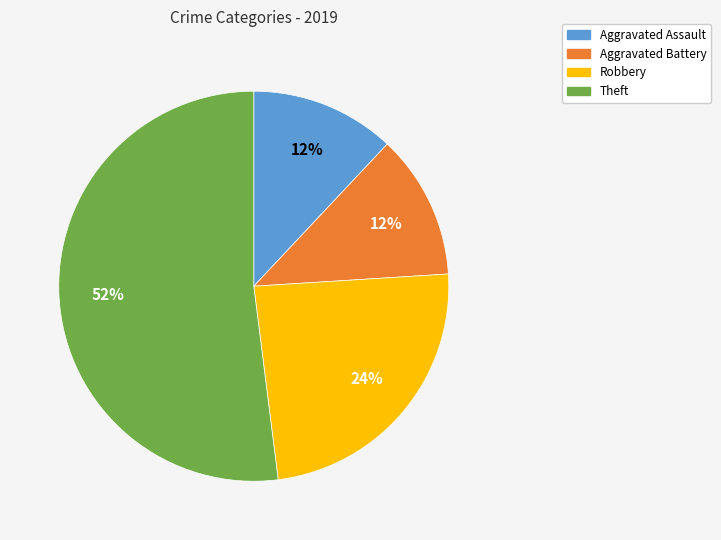

To the nearest percent, what is the average slice percentage?

25%